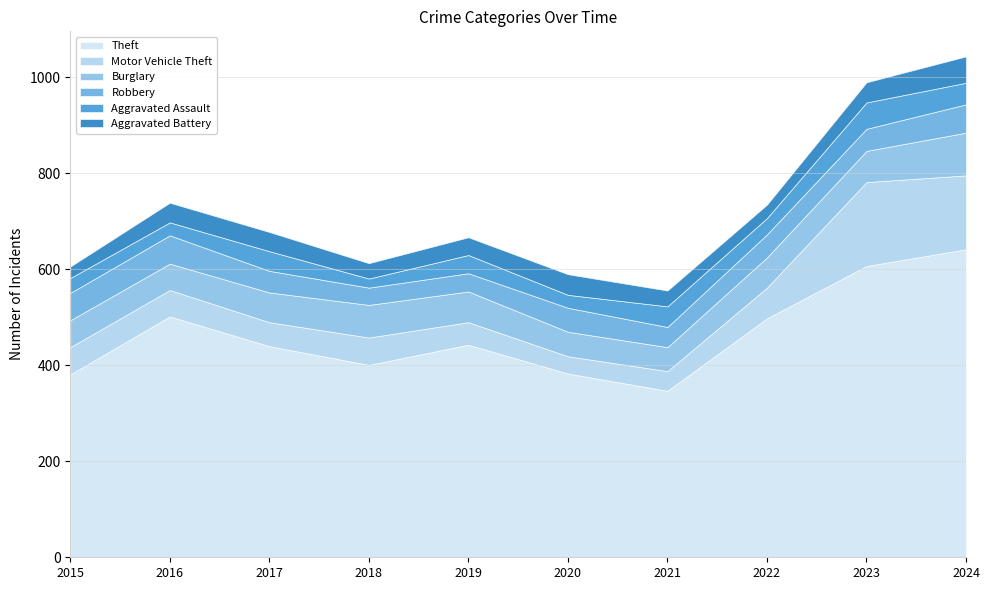

Which series has the largest range (max minus min)?

Theft